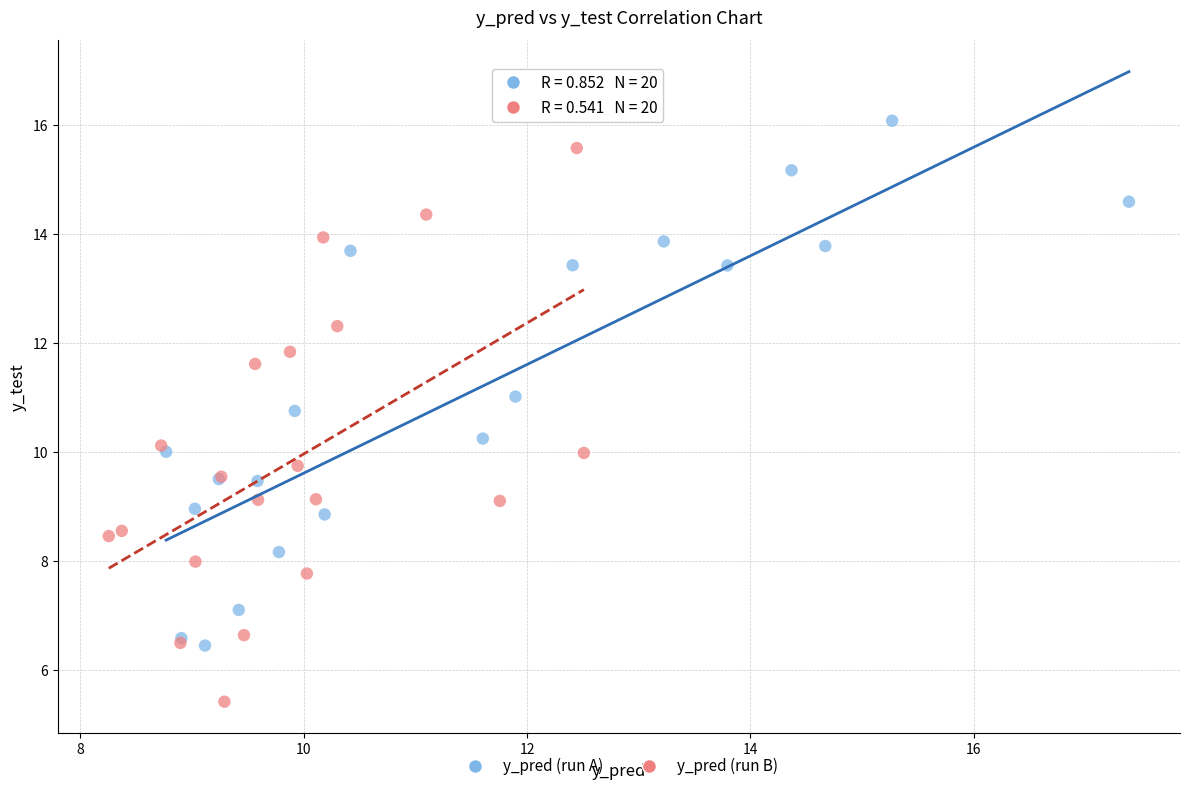

What are all the series names shown in the legend?

y_pred (run A), y_pred (run B)